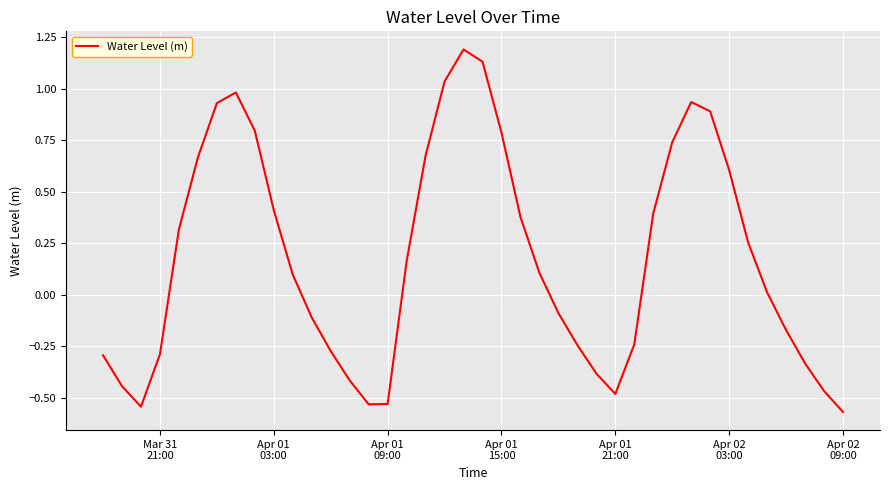

What is the greatest value displayed?

1.2